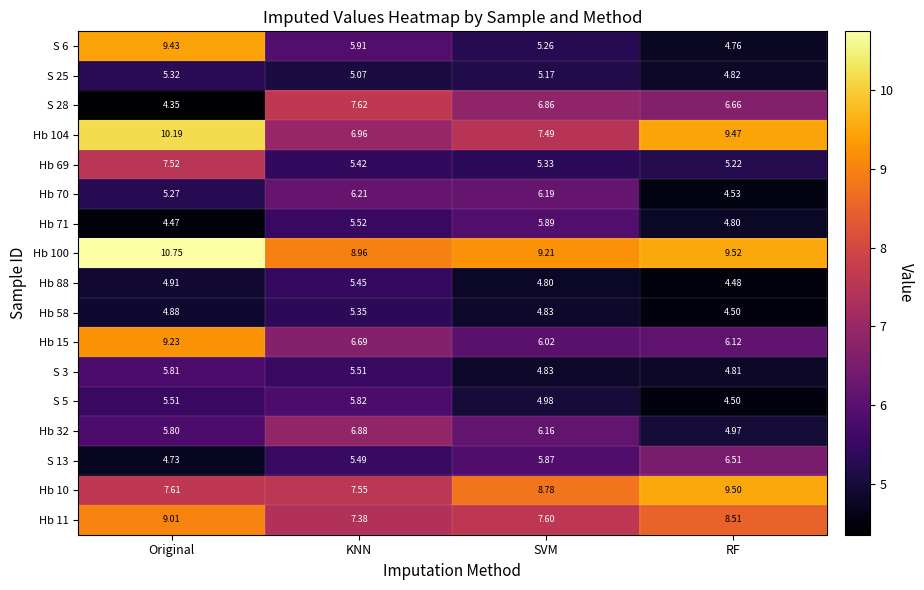

List the labels in order of Hb 58 value, largest first.

KNN, Original, SVM, RF